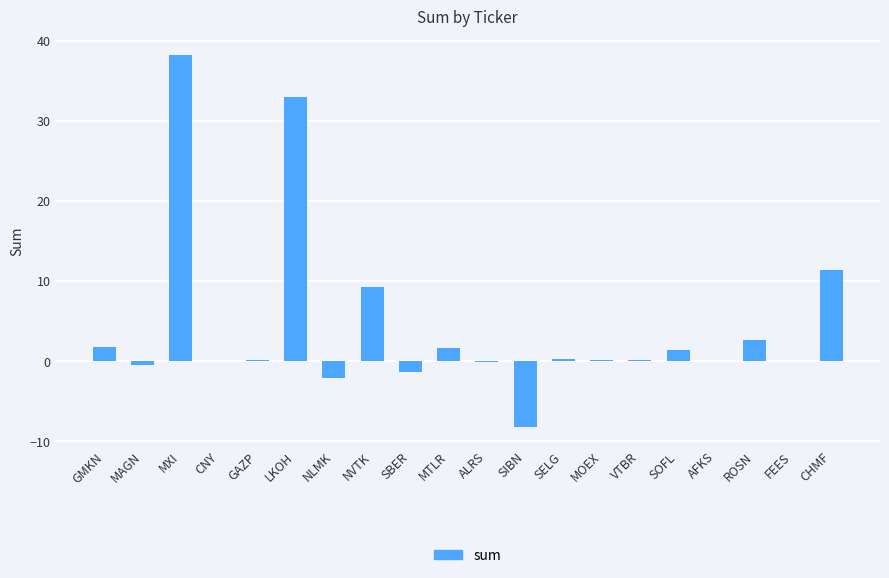

What is the sum of the values at SOFL and MTLR?

3.0